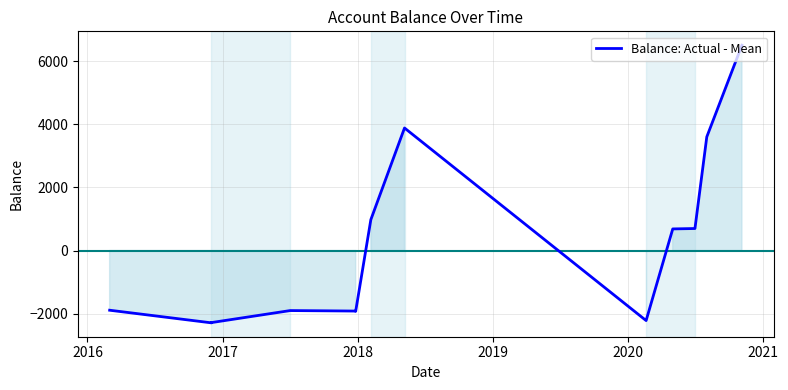

Reading left to right, transcribe all the data shown in this chart.

-1892.6	-2292.6	-2284.6	-1903.8	-1911.2	-1919.2	-1926.7	978.3	3883.3	-2220.6	684.4	696.9	3601.9	6506.9